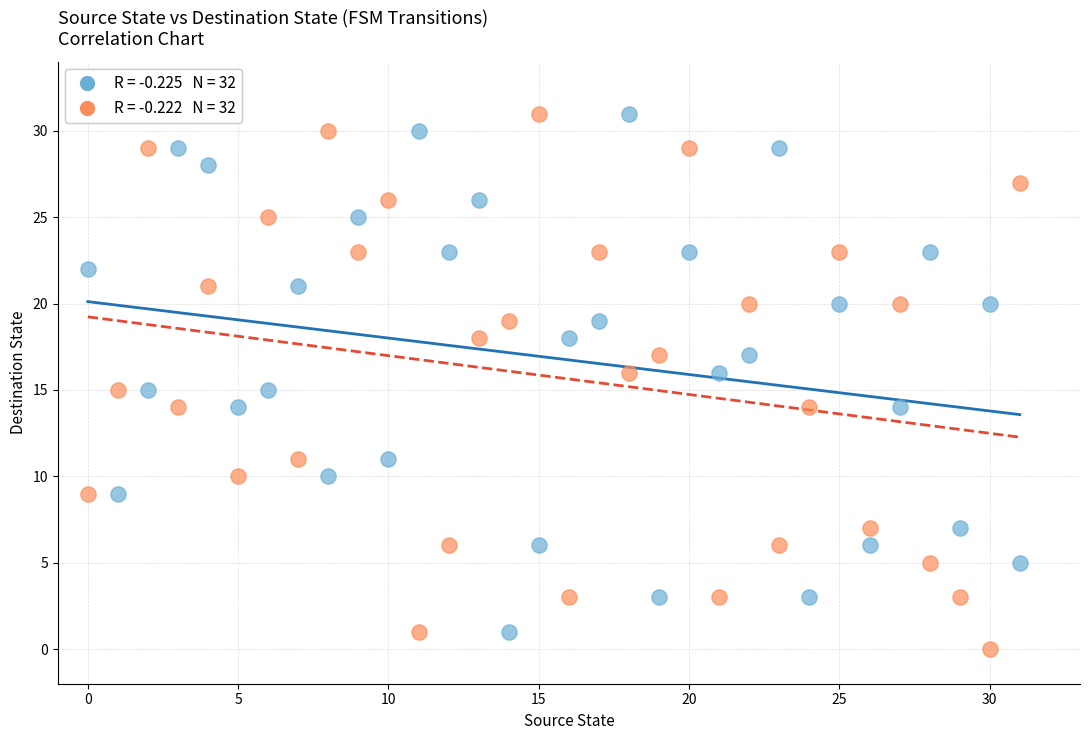

Across all data points, what is the range of Y values (max minus min)?

31